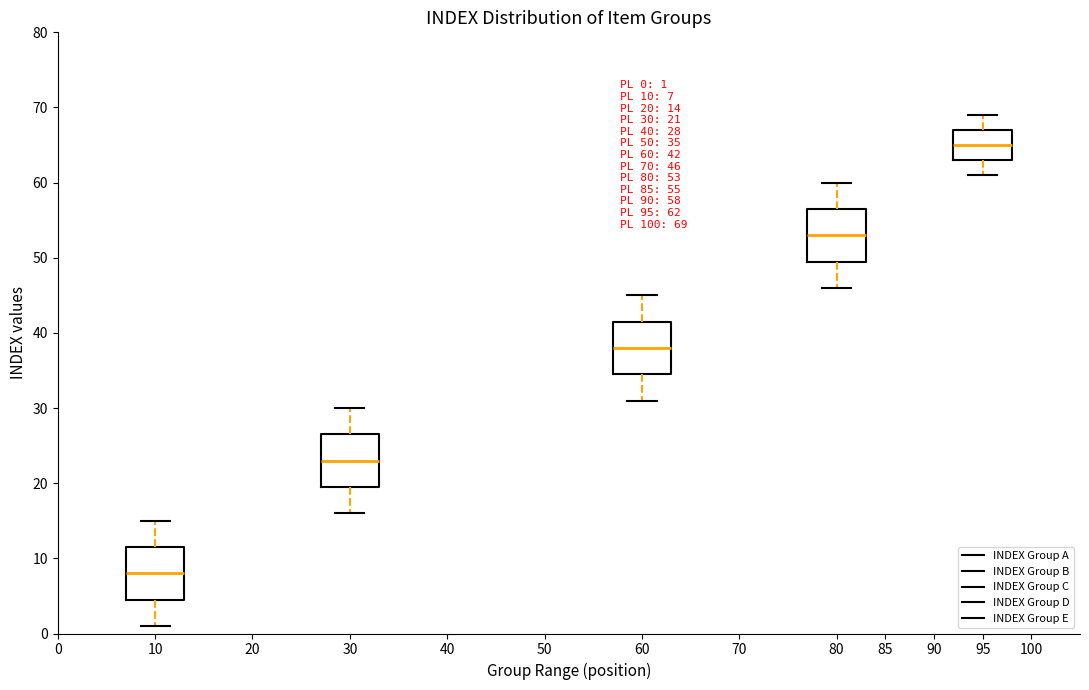

Which box's median line is the highest?

95